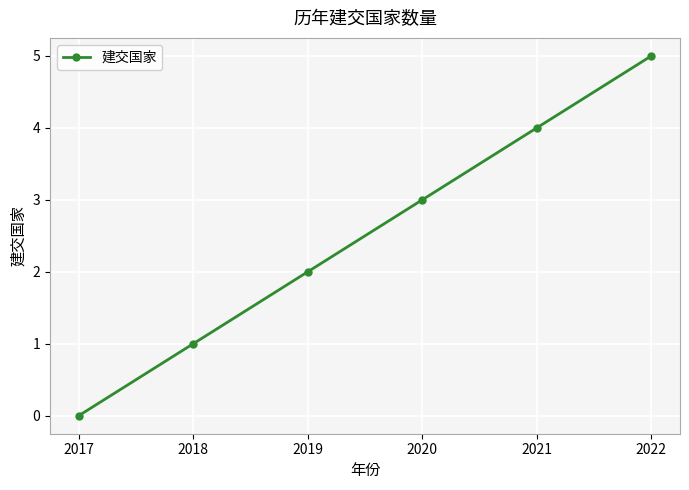

Rank the categories by value from highest to lowest.

2022, 2021, 2020, 2019, 2018, 2017